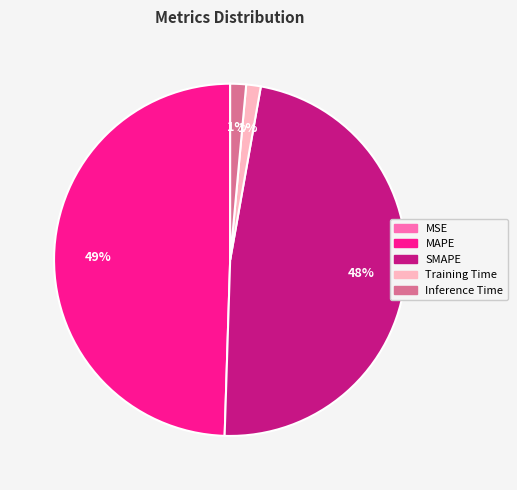

Does Inference Time account for over 50% of the chart?

No